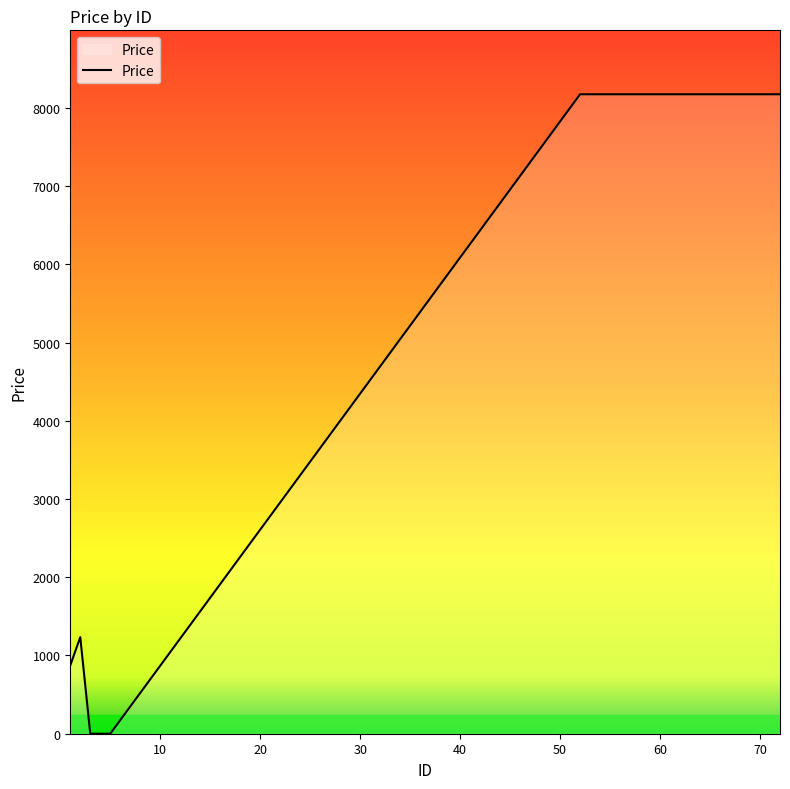

Reading right to left, what are all the values shown in this chart?

8173	8173	8173	8173	8173	8173	8173	8173	8173	8173	8173	8173	8173	8173	8173	8173	8173	8173	8173	8173	8173	0	0	0	1234	873